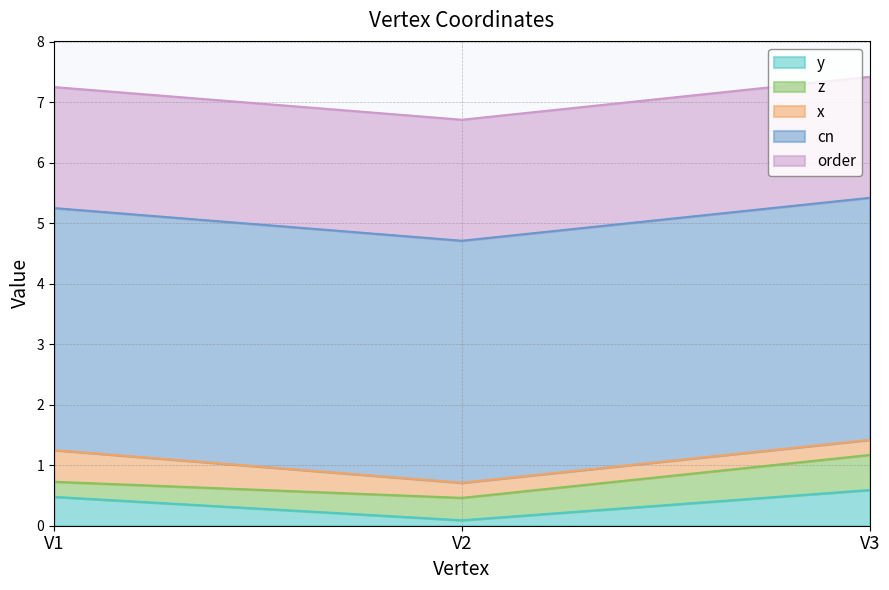

What is the sum of the order values at V2 and V3?

4.0